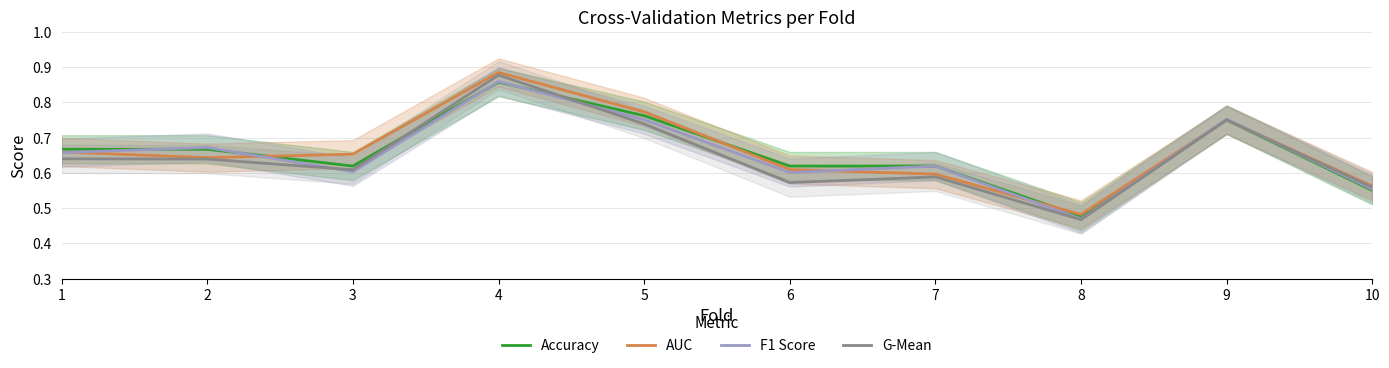

Which series has the largest total across all categories?

AUC